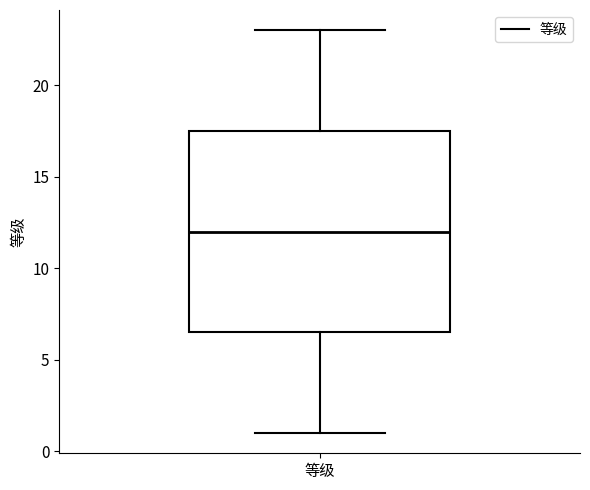

Transcribe this box plot: give where the median line is, the range the box spans, and where the two whiskers end, as read against the y-axis. The values are not printed on the chart, so give them approximately, as read against the axis.

median 12.0, box 6.5 to 17.5, whiskers 1.0 to 23.0